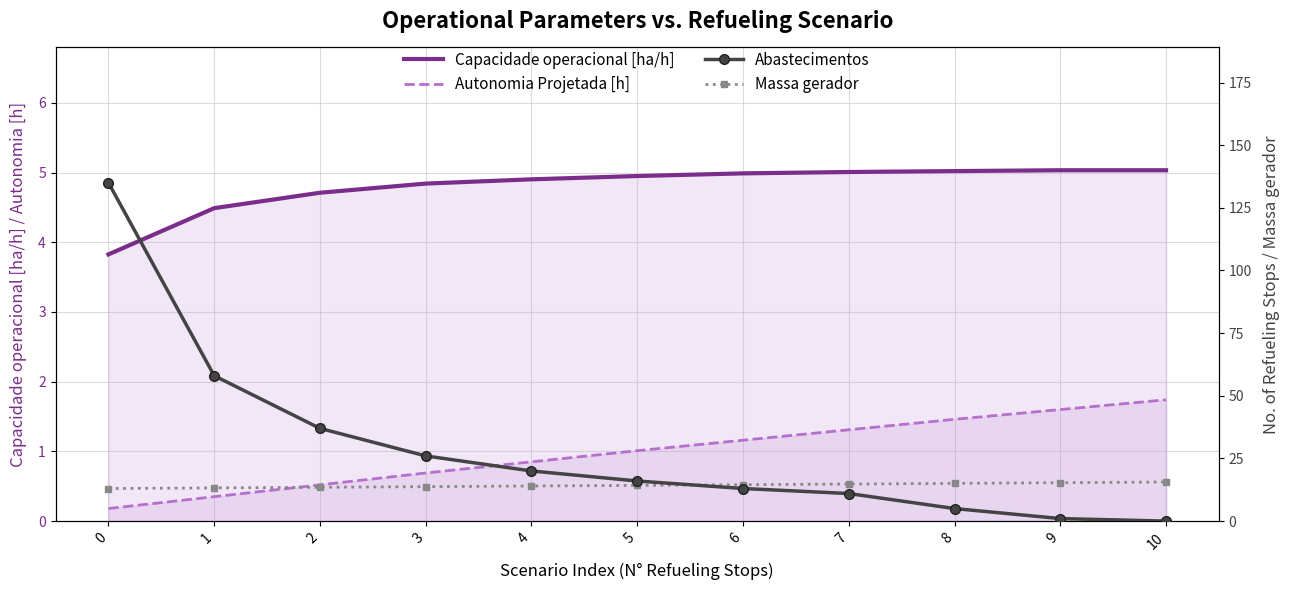

True or false: Massa gerador has more than 2 interior local peaks.

False